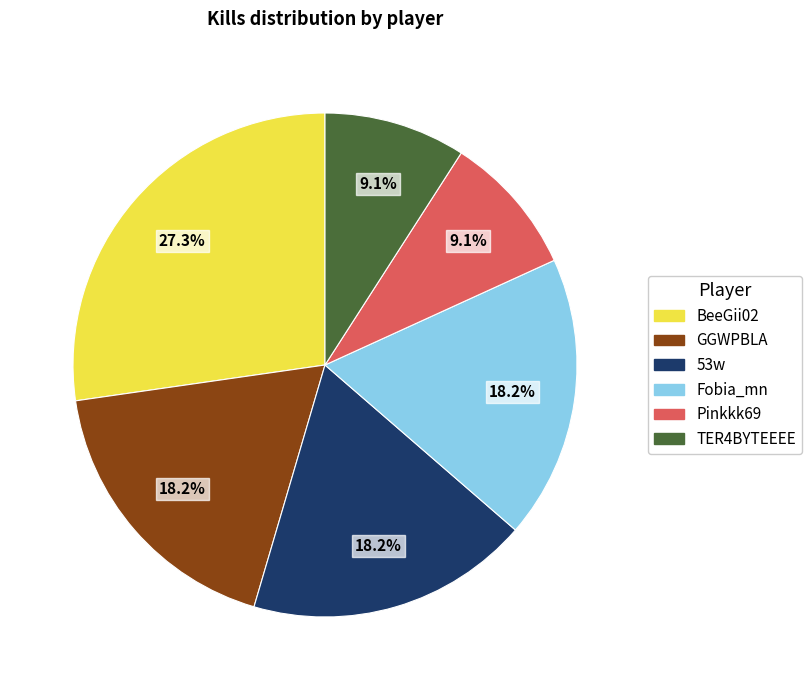

What percentage do Fobia_mn and 53w together represent?

36.4%